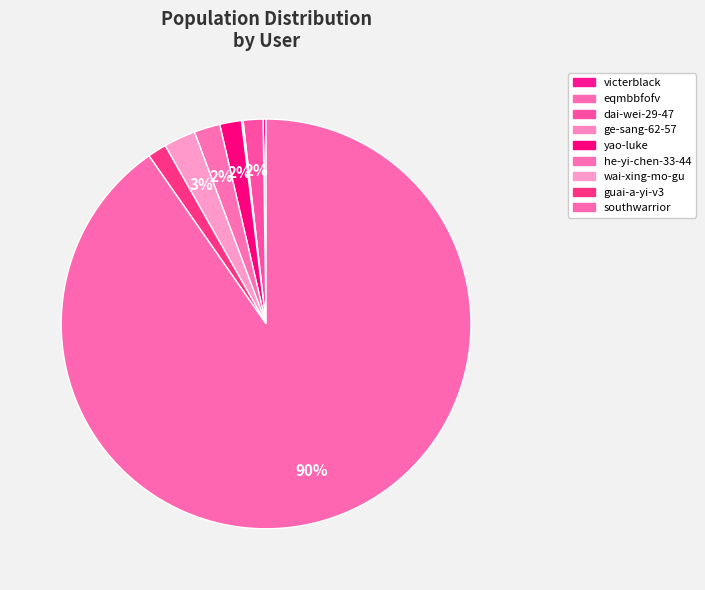

To the nearest percent, what is the average slice percentage?

11%